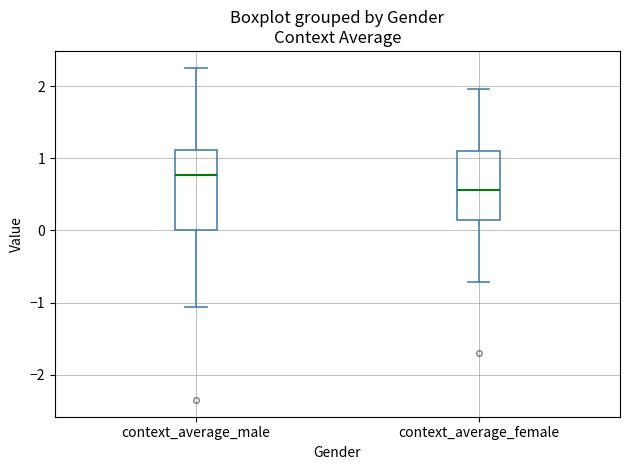

Which box's median line is the highest?

context_average_male